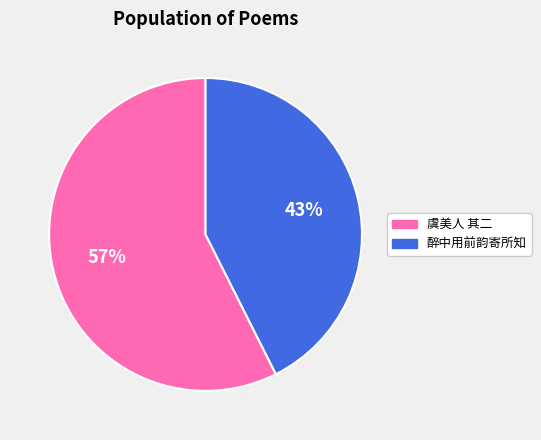

How many slices are in this pie chart?

2